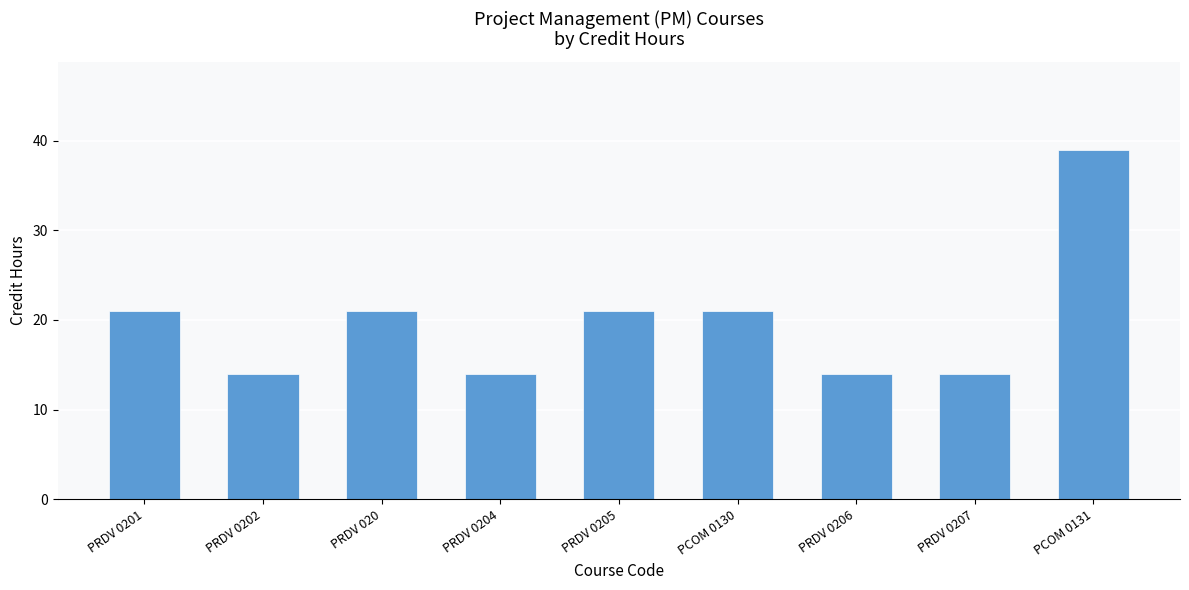

What is the sum of the values at PRDV 0204 and PRDV 0206?

28